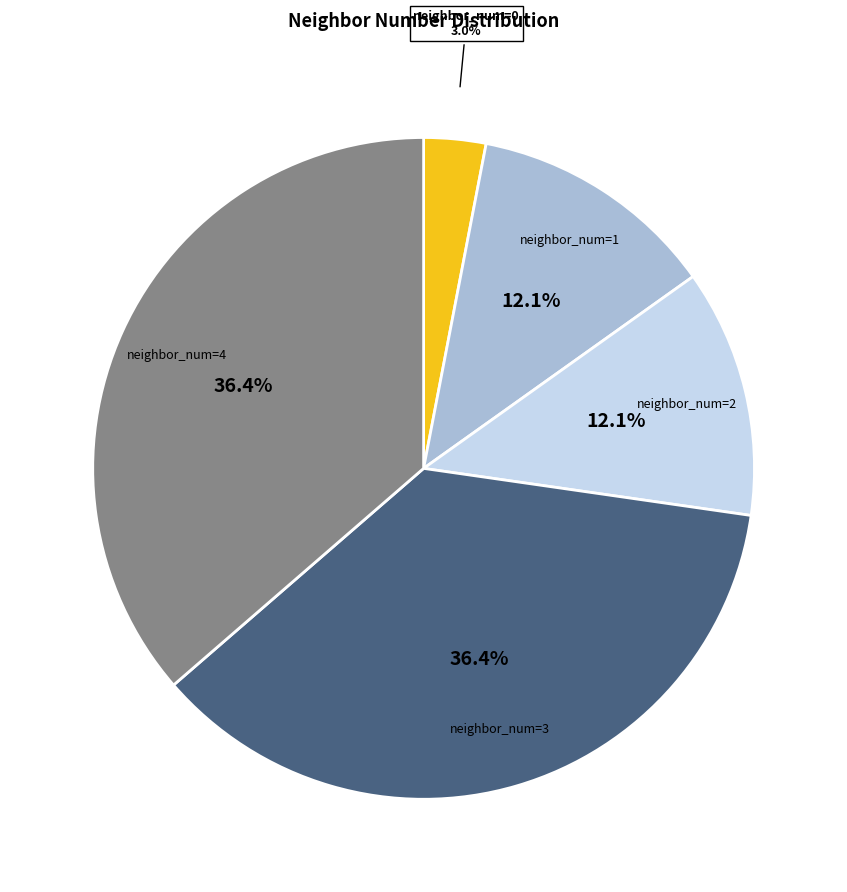

Is there a majority slice in this chart?

No